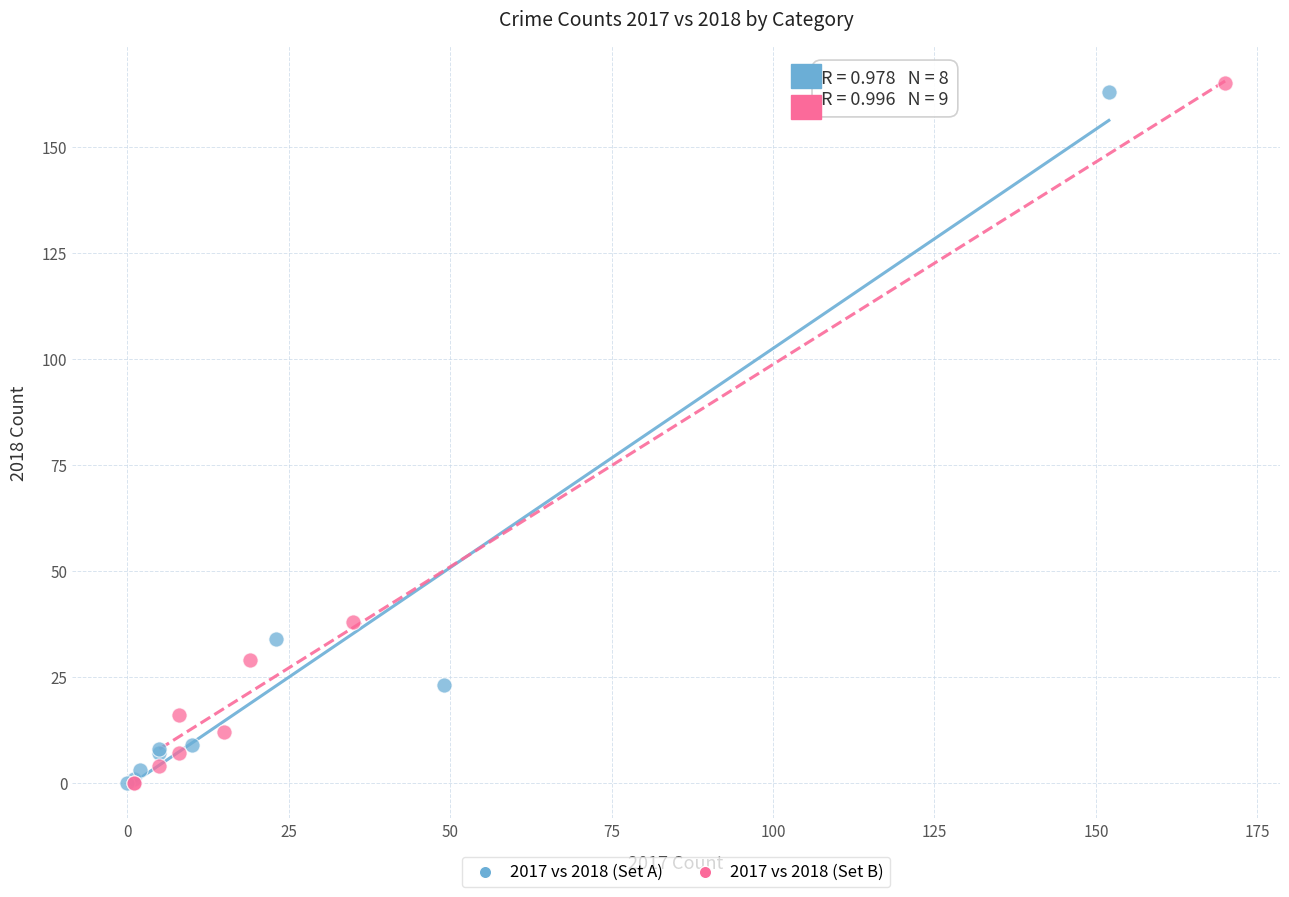

Which series reaches the maximum Y coordinate?

2017 vs 2018 (Set B)